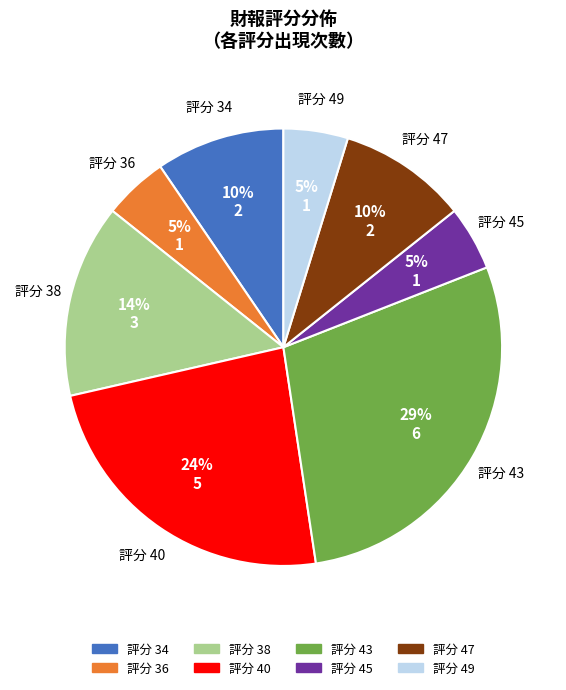

Does any single category account for the majority?

No